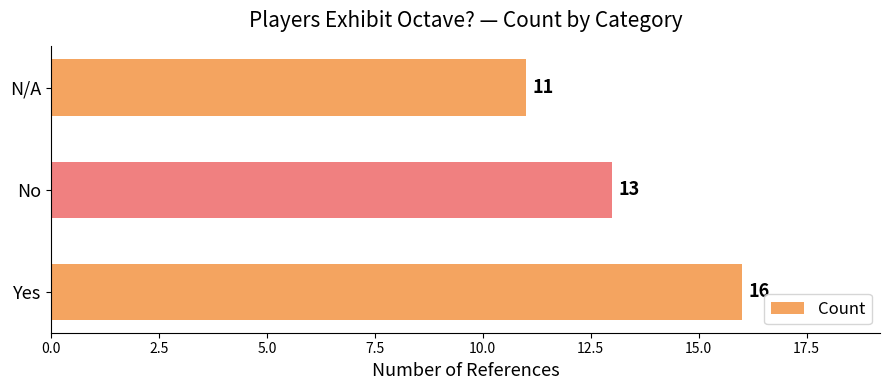

Does the chart contain stacked bars?

No